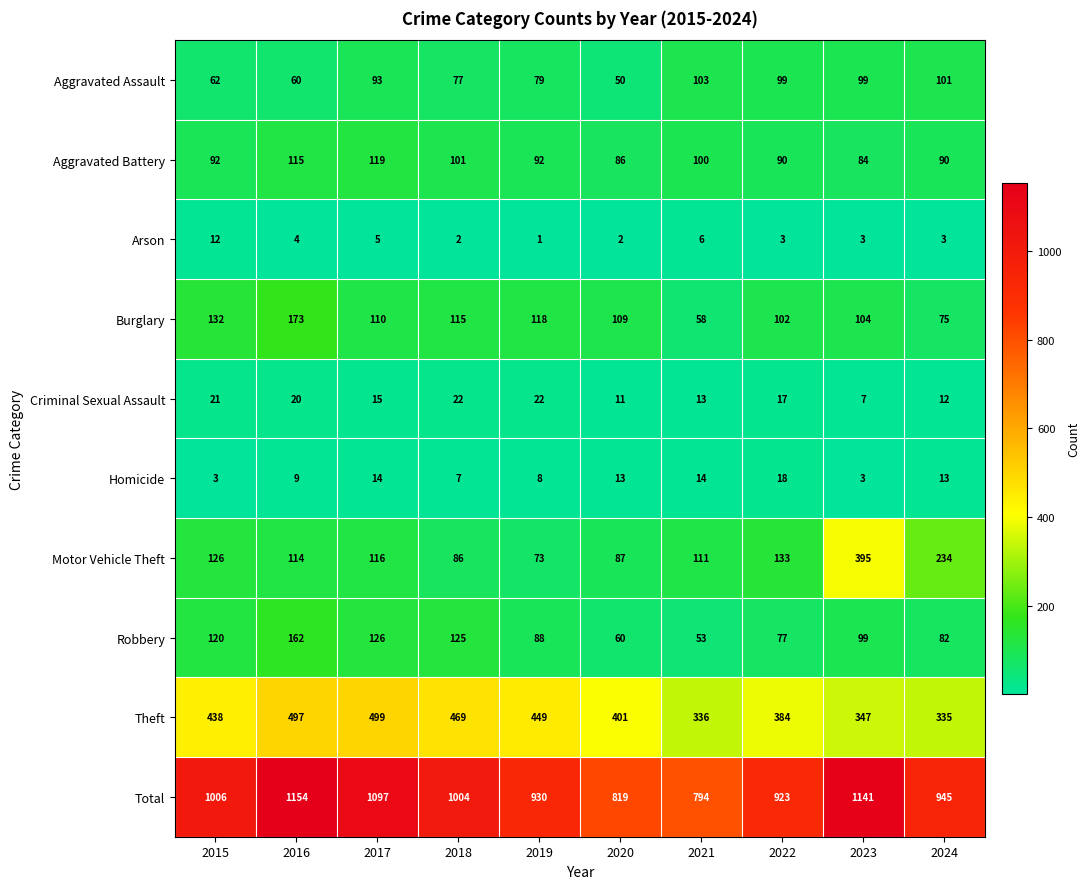

At which category does the chart reach its minimum across all series?

2019